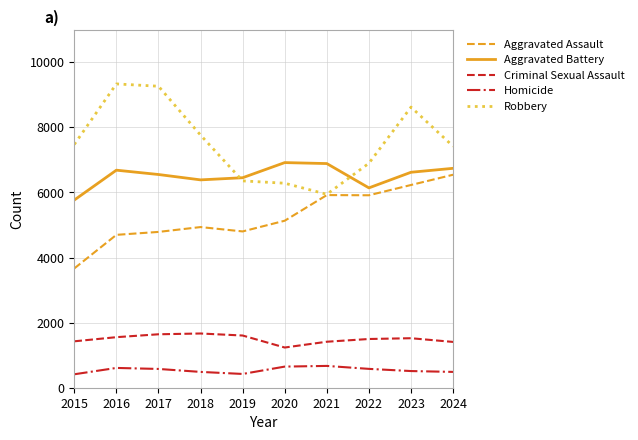

At which category does Aggravated Assault reach its first local valley?

2019